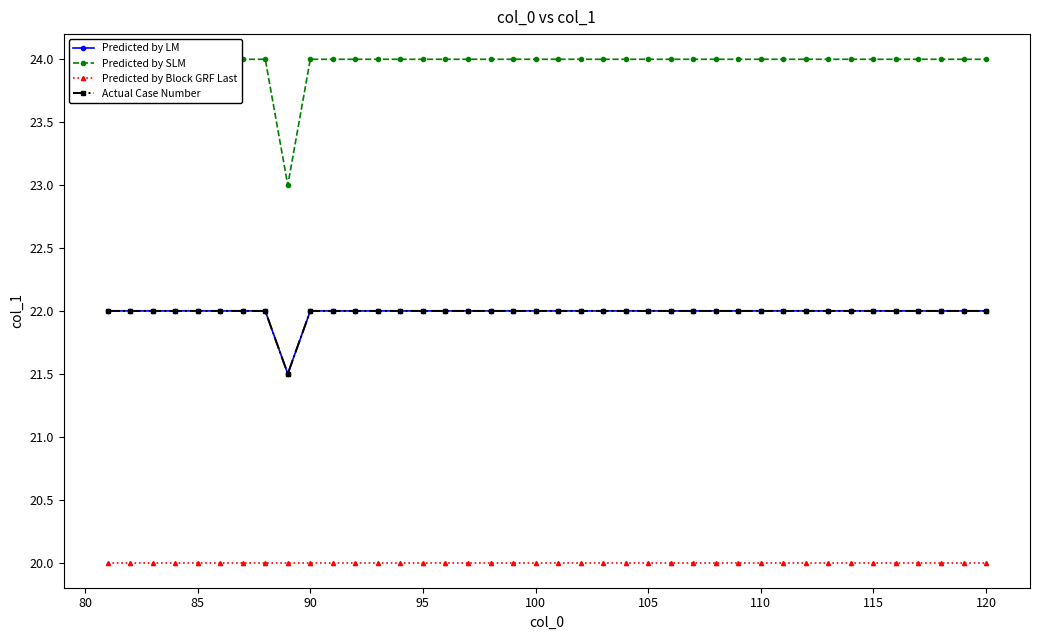

At how many categories does at least one series exceed 22?

40